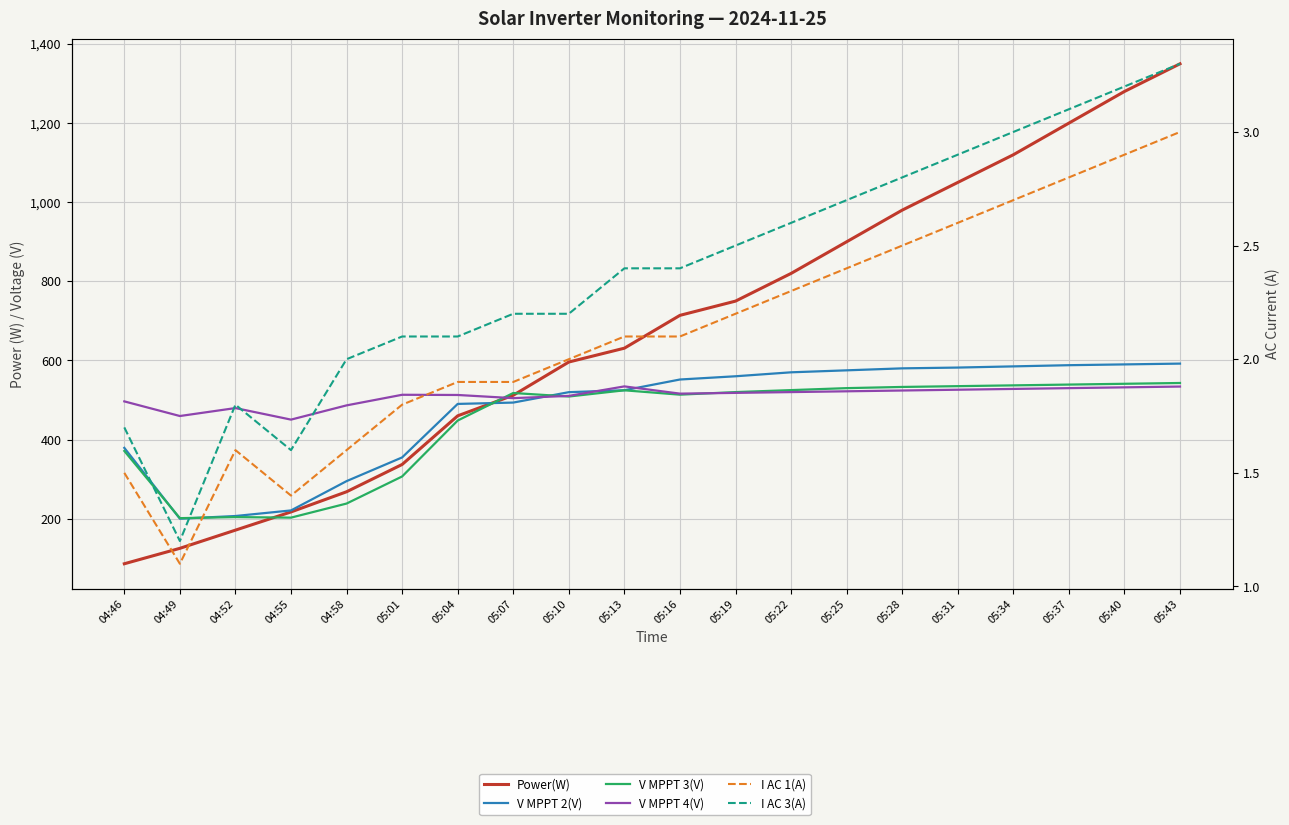

Which series has the largest total across all categories?

Power(W)